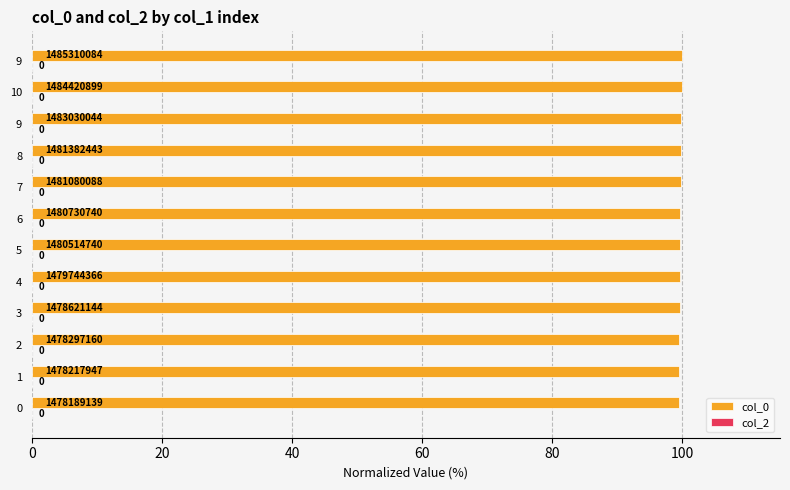

How many bars are there in total?

12